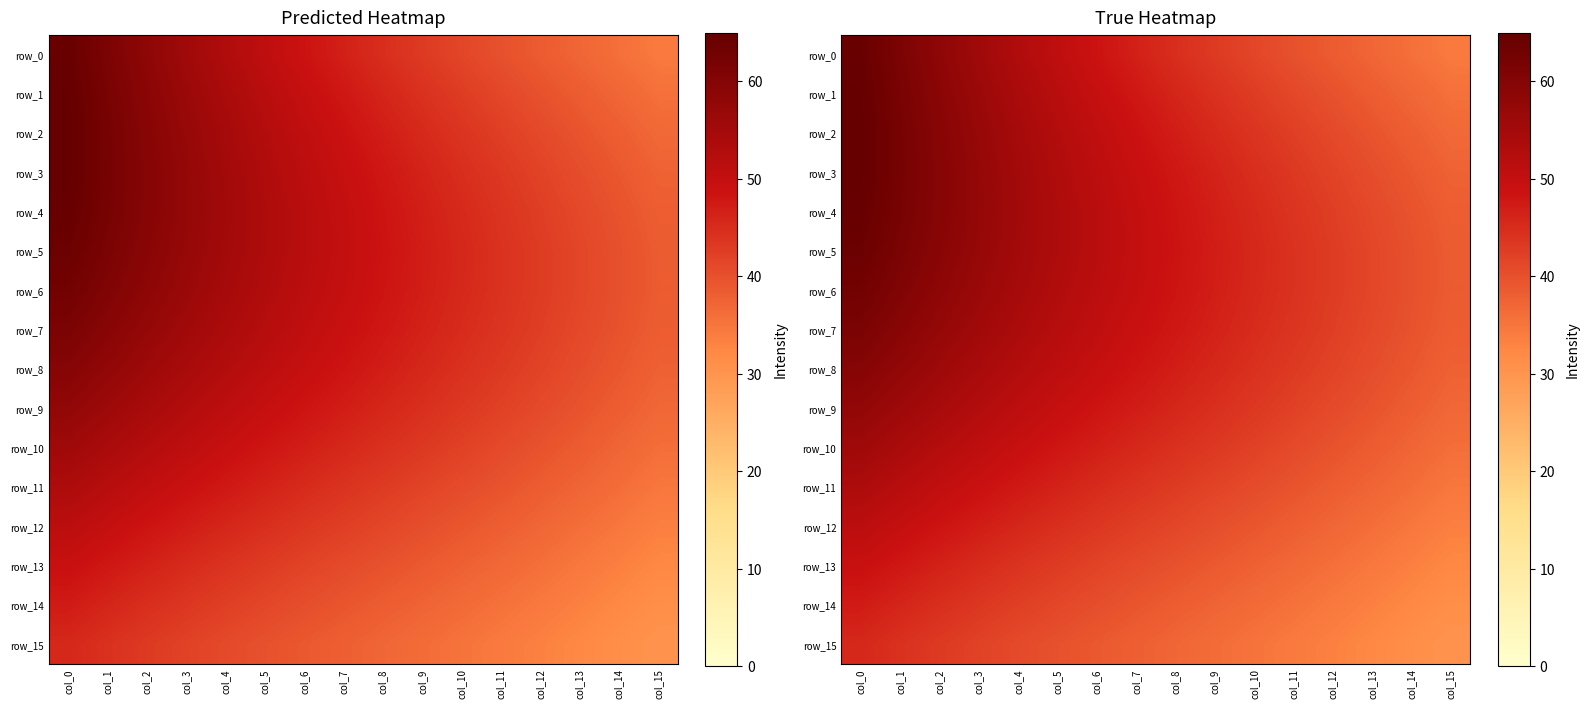

What is the spread (max minus min) of values at col_12?

9.5